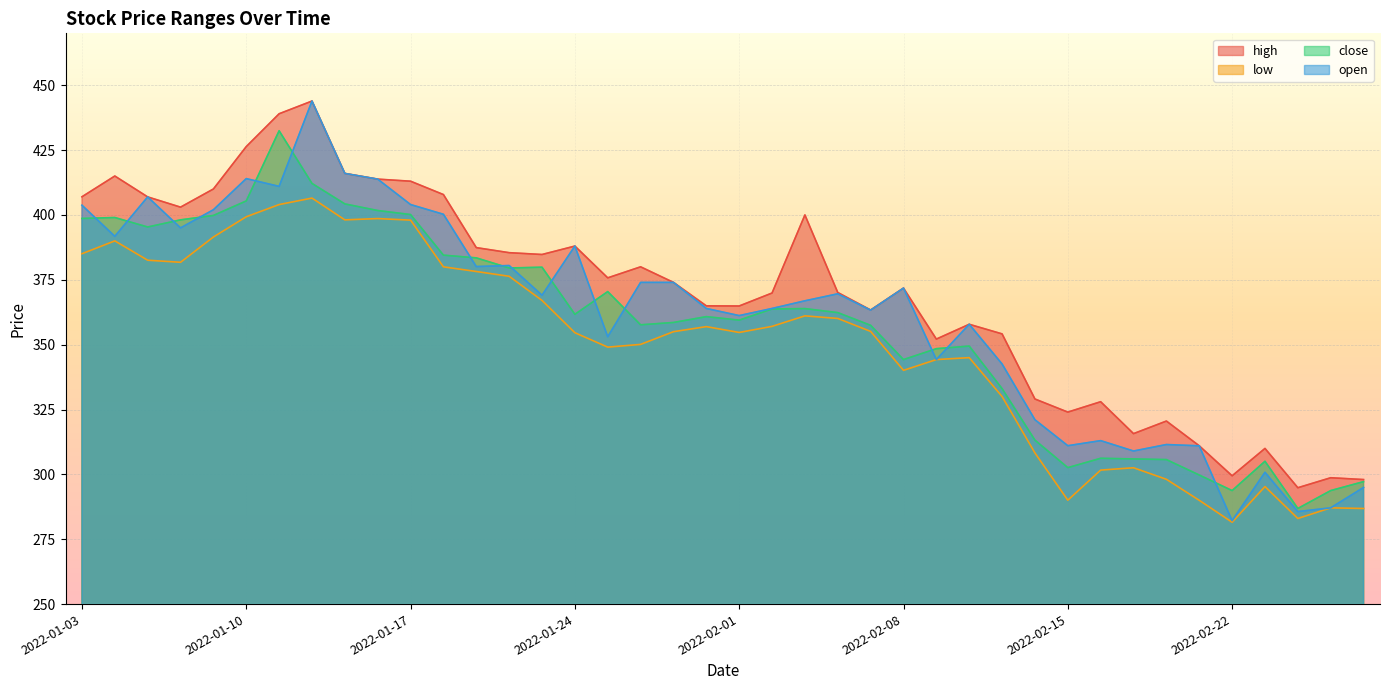

What are all the series names shown in the legend?

high, low, close, open